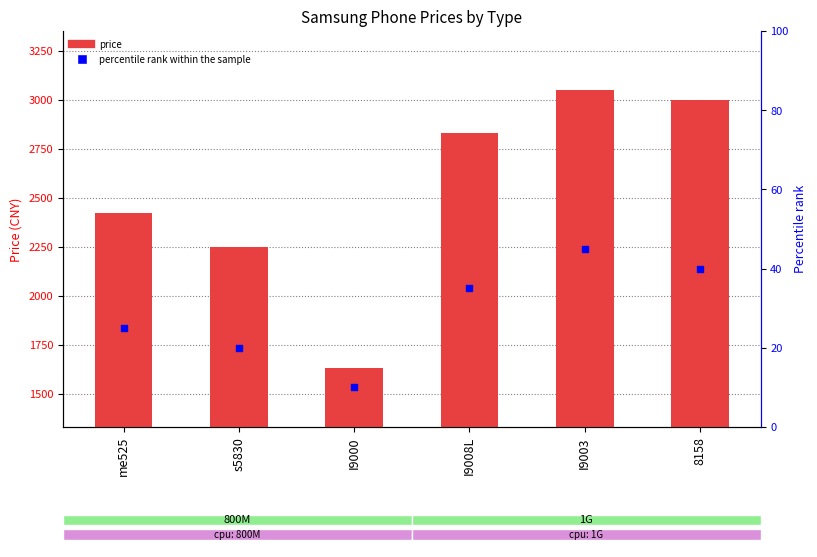

What are all the series names shown in the legend?

price, percentile rank within the sample